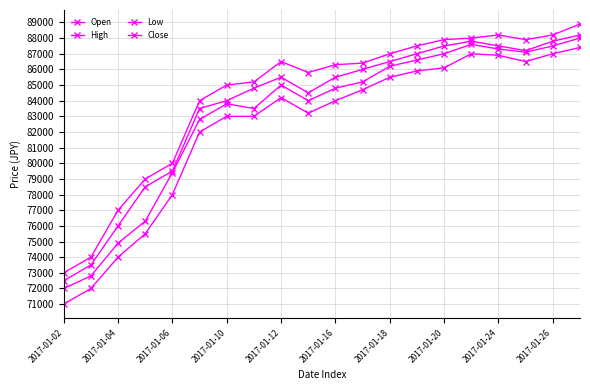

How many categories are shown in the chart?

20